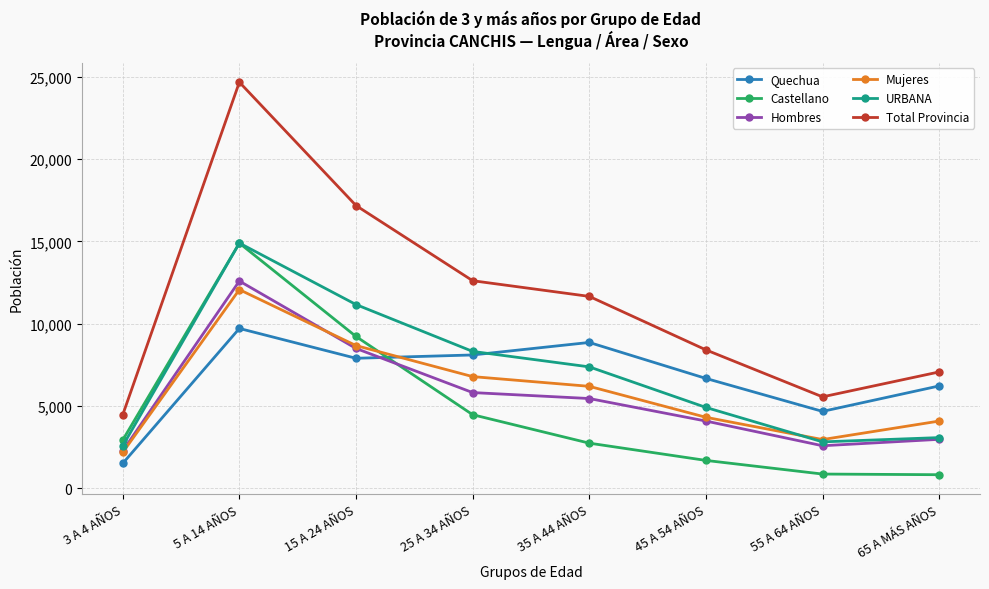

Which label corresponds to the largest value in the chart?

5 A 14 AÑOS